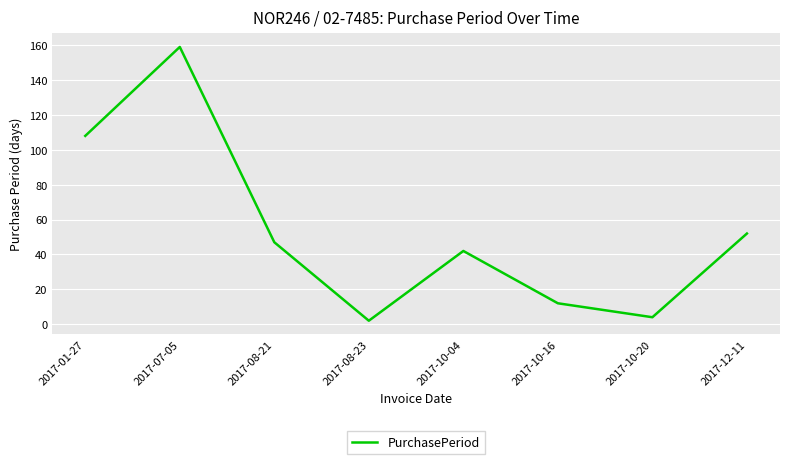

Between 2017-07-05 and 2017-08-21, which is larger?

2017-07-05